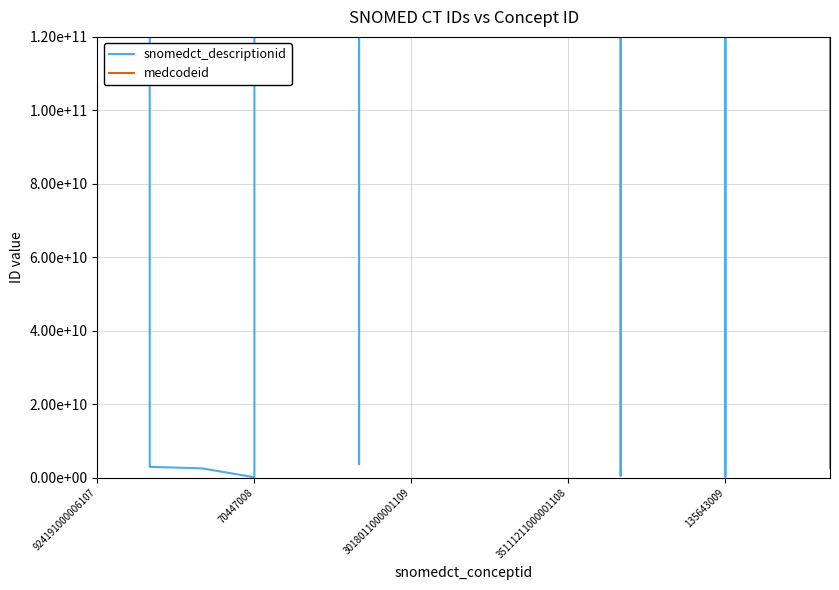

The value of medcodeid at 7 is 9273171000006116. True or false?

True